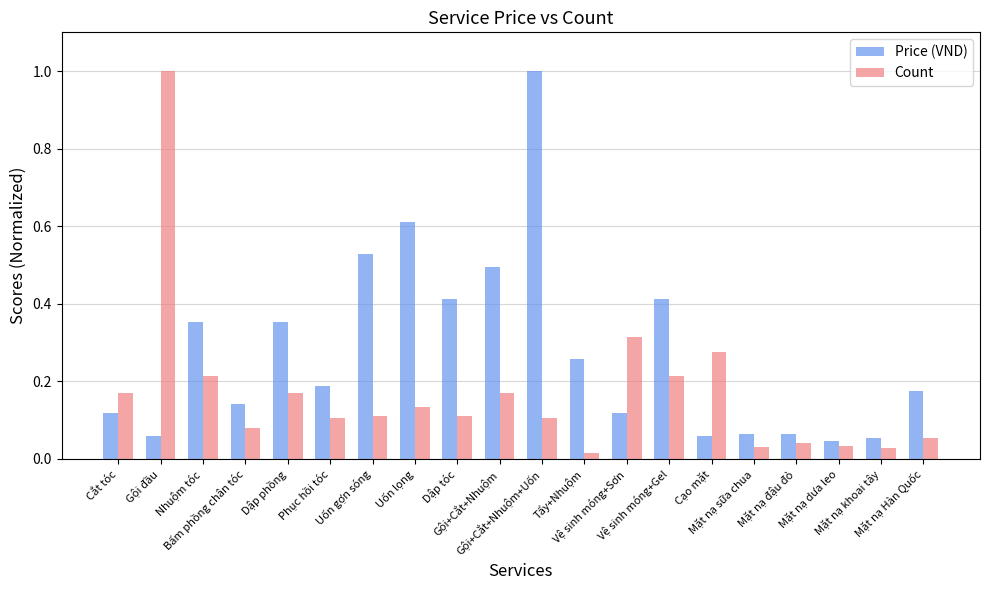

What is the highest value of the Count series?

1.0